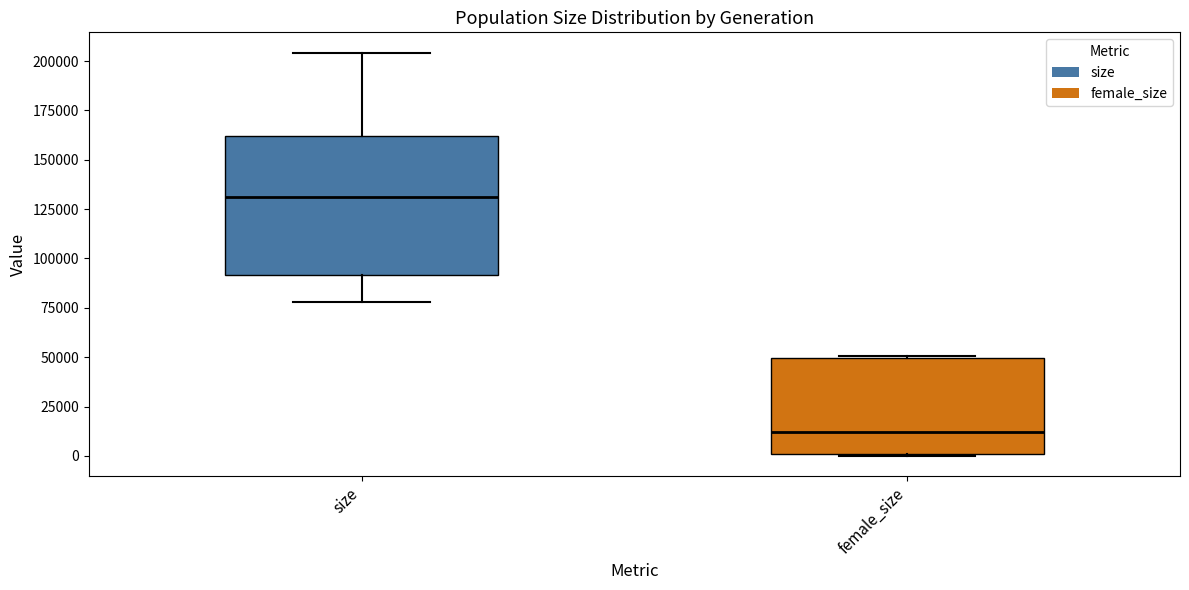

Comparing the boxes themselves (not the whiskers), which one is the tallest?

size